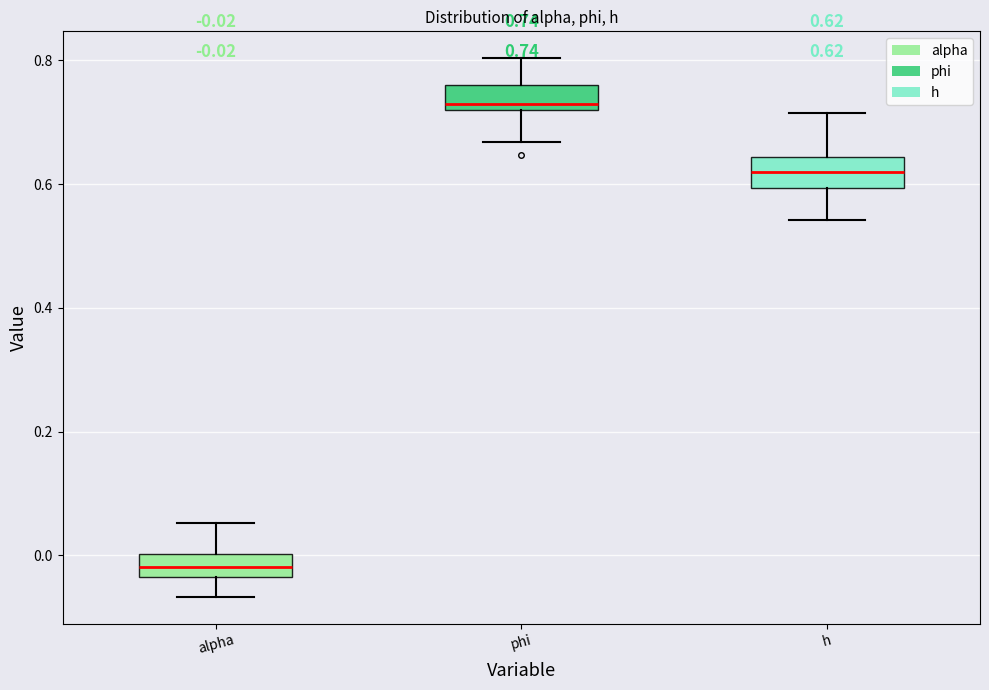

Which box's median line is the lowest?

alpha